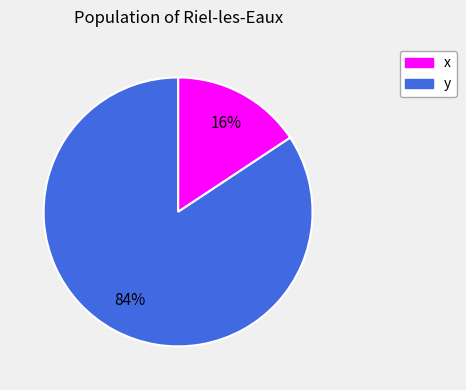

Is there a majority slice in this chart?

Yes